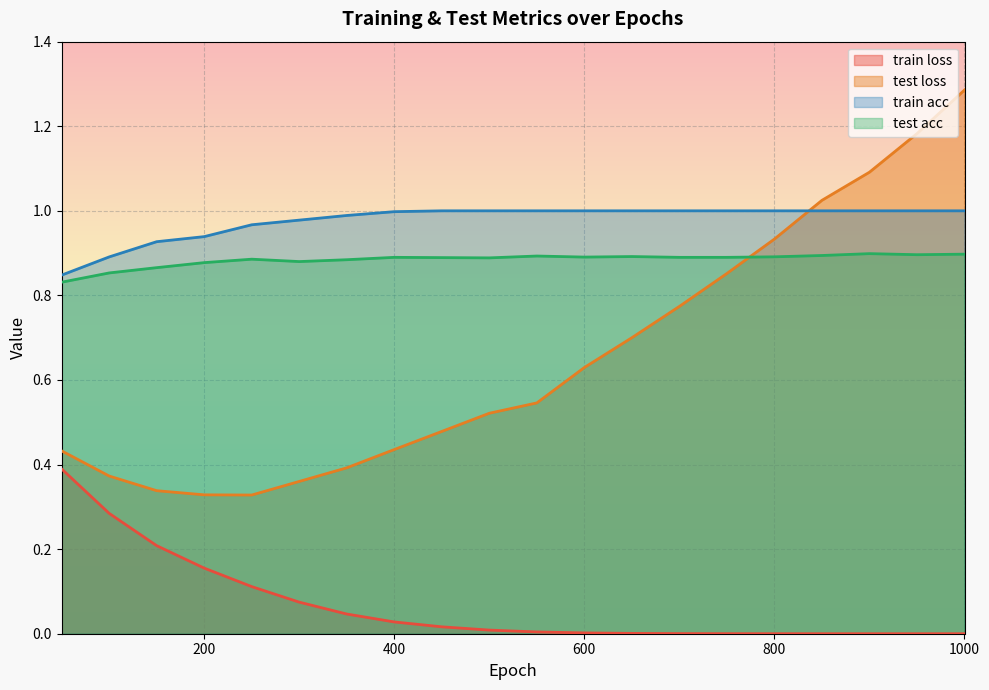

What is the difference between the maximum and minimum values in the train loss series?

0.4